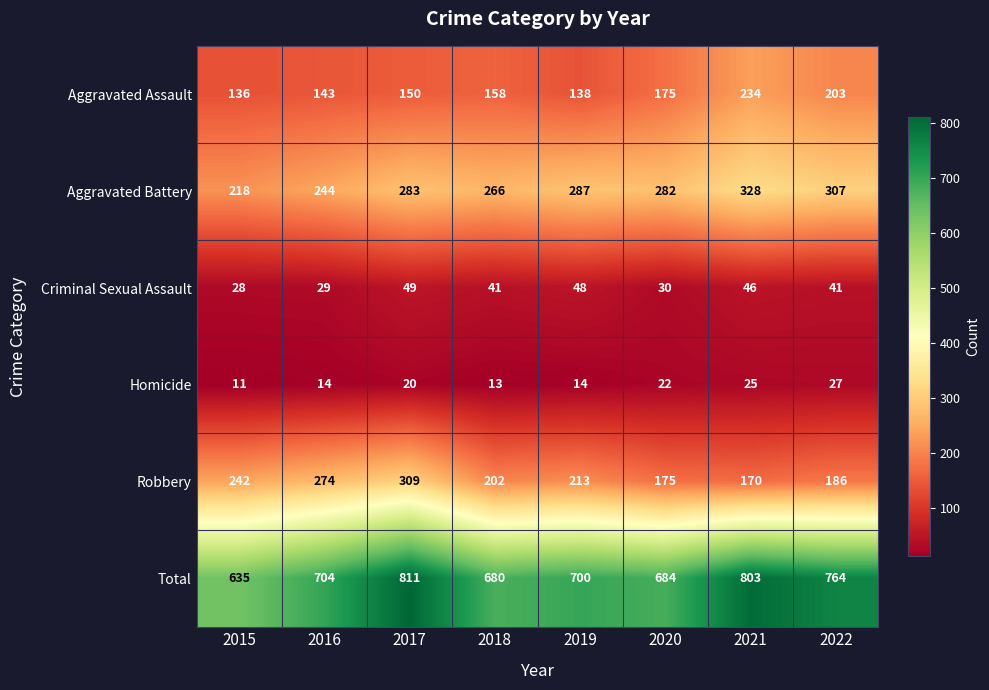

What is the sum of all Total values?

5781